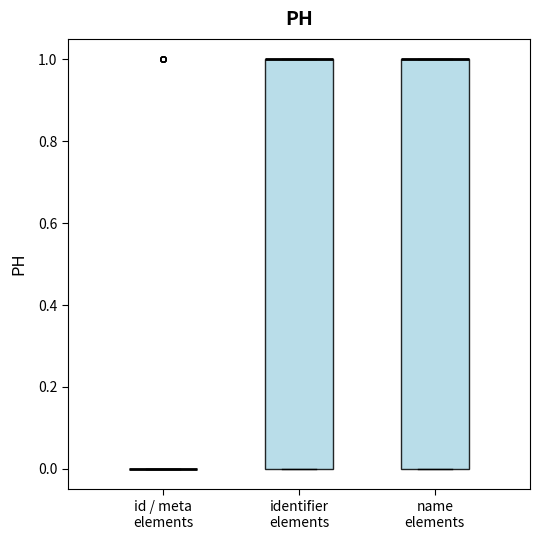

Where is the lower edge of the box for name elements on the y-axis? The values are not printed on the chart, so give them approximately, as read against the axis.

0